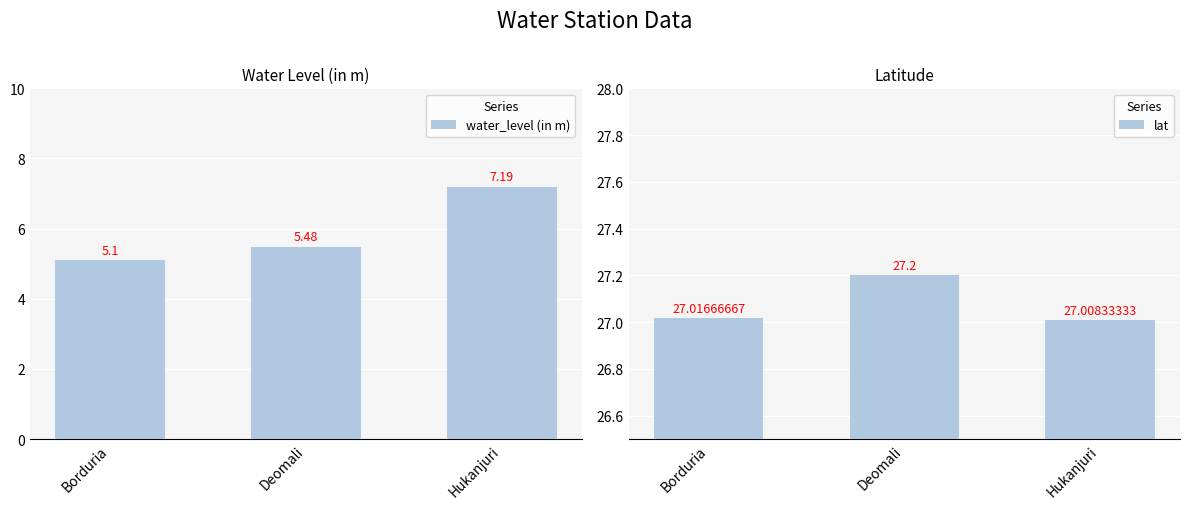

Reading left to right, extract all data points from this chart.

water_level (in m): Borduria=5.1	Deomali=5.5	Hukanjuri=7.2
lat: Borduria=27.0	Deomali=27.2	Hukanjuri=27.0